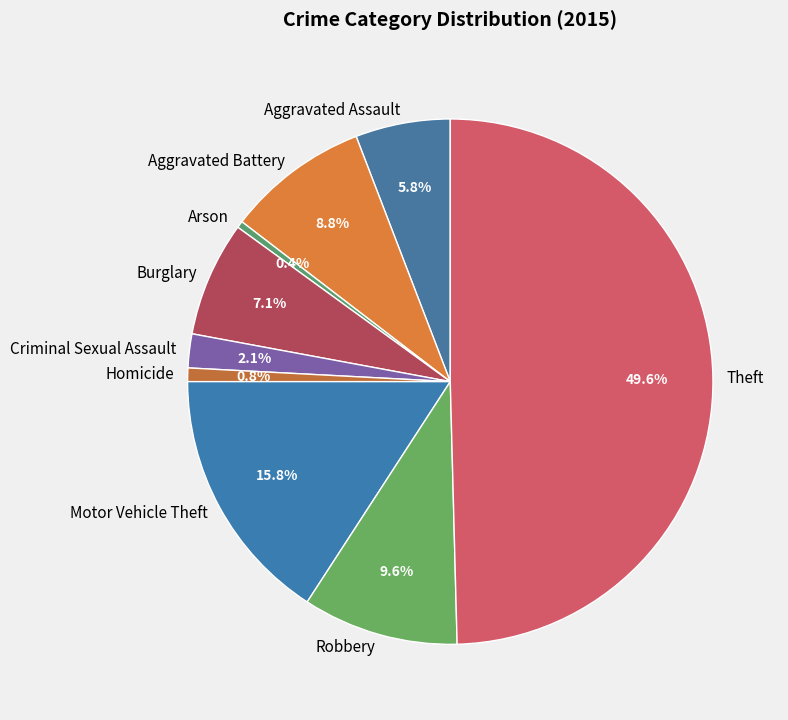

To the nearest percent, what is the difference between the largest and smallest slice percentages?

49%